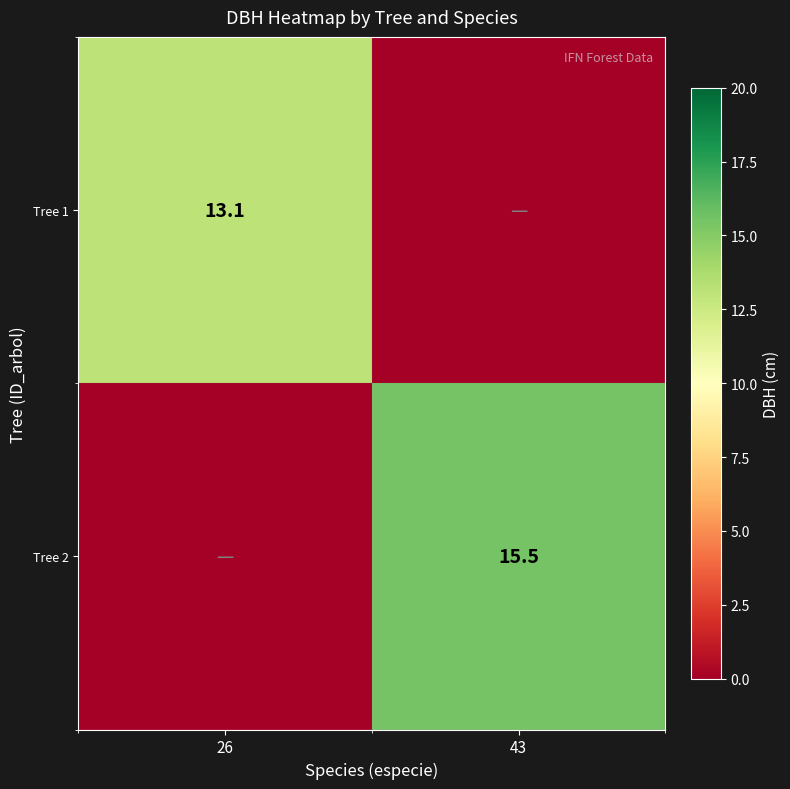

The value of Tree 1 at 26 is 8.0. True or false?

False